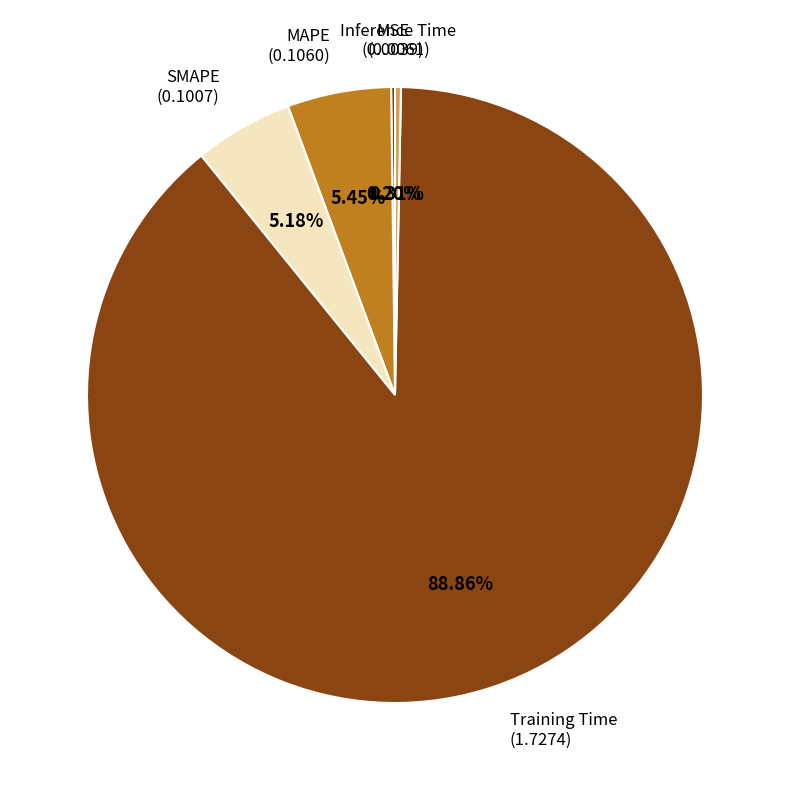

Is there a majority slice in this chart?

Yes